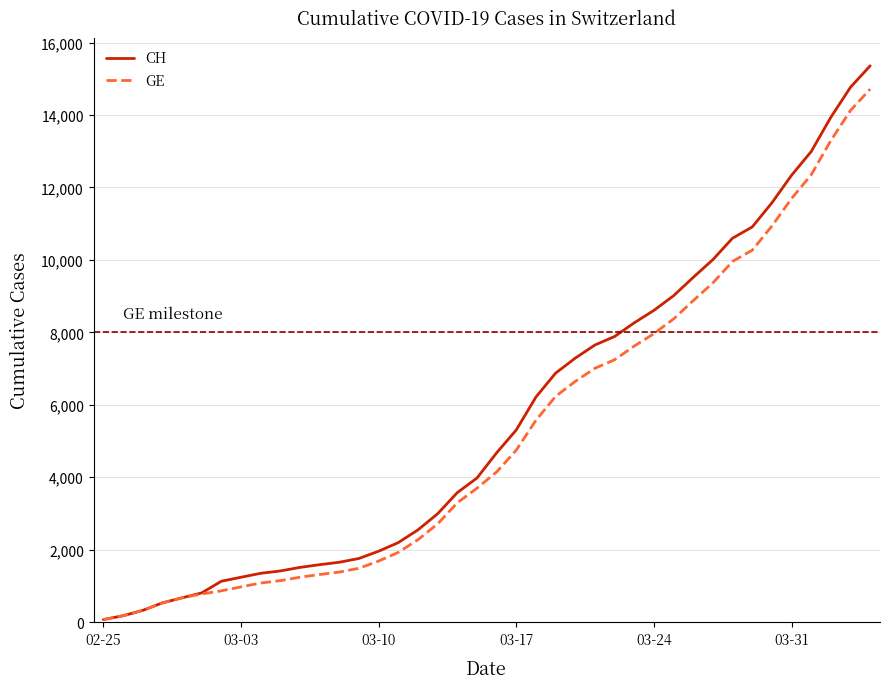

What is the greatest value displayed?

15359